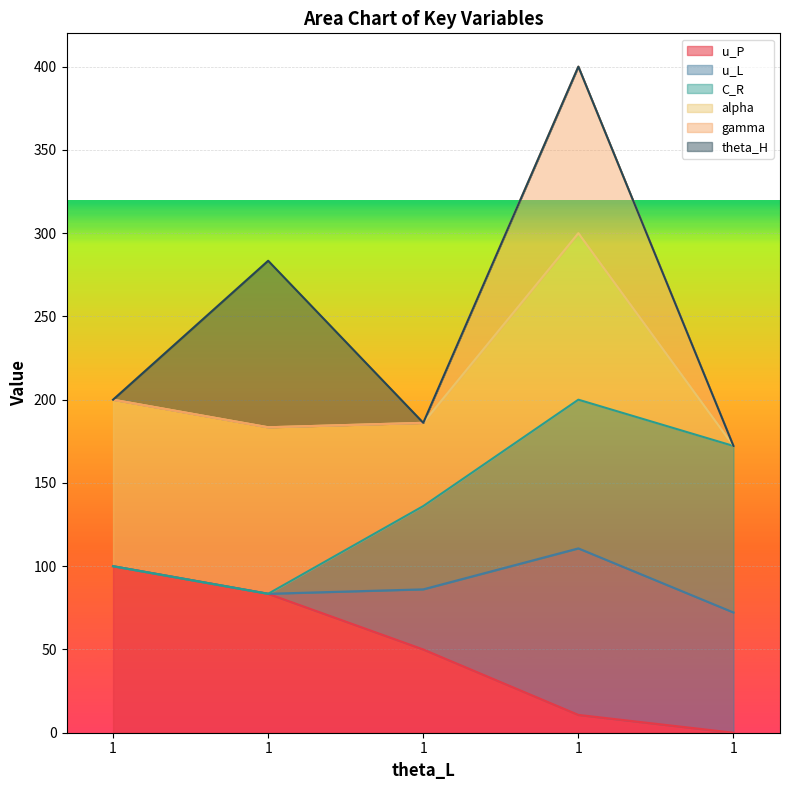

How many lines are shown in the chart?

6